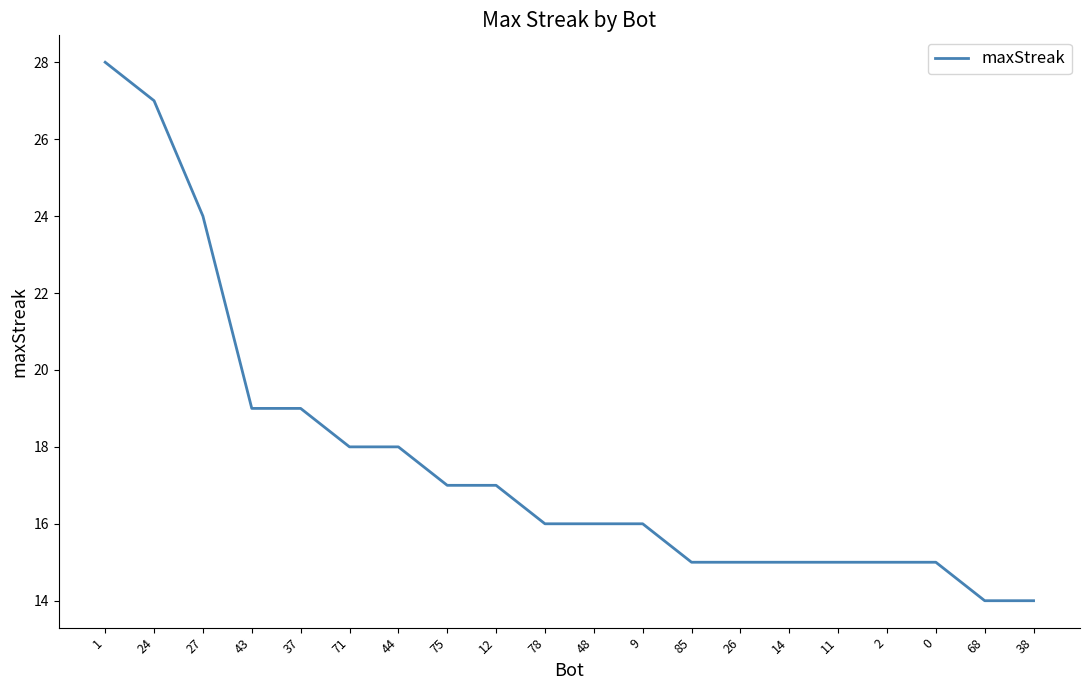

What is the maximum value shown in the chart?

28